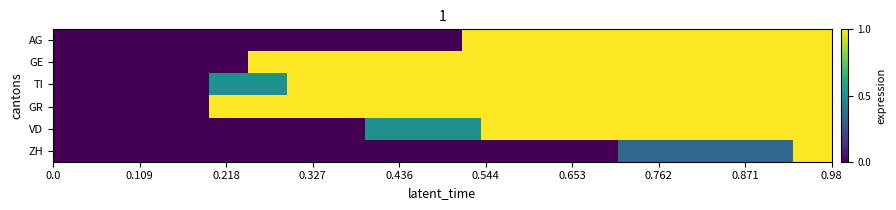

Reading right to left, extract all data points from this chart.

AG: 1.0	1.0	1.0	1.0	1.0	1.0	1.0	1.0	1.0	1.0	1.0	1.0	1.0	1.0	1.0	1.0	1.0	1.0	1.0	0.0	0.0	0.0	0.0	0.0	0.0	0.0	0.0	0.0	0.0	0.0	0.0	0.0	0.0	0.0	0.0	0.0	0.0	0.0	0.0	0.0
GE: 1.0	1.0	1.0	1.0	1.0	1.0	1.0	1.0	1.0	1.0	1.0	1.0	1.0	1.0	1.0	1.0	1.0	1.0	1.0	1.0	1.0	1.0	1.0	1.0	1.0	1.0	1.0	1.0	1.0	1.0	0.0	0.0	0.0	0.0	0.0	0.0	0.0	0.0	0.0	0.0
TI: 1.0	1.0	1.0	1.0	1.0	1.0	1.0	1.0	1.0	1.0	1.0	1.0	1.0	1.0	1.0	1.0	1.0	1.0	1.0	1.0	1.0	1.0	1.0	1.0	1.0	1.0	1.0	1.0	0.5	0.5	0.5	0.5	0.0	0.0	0.0	0.0	0.0	0.0	0.0	0.0
GR: 1.0	1.0	1.0	1.0	1.0	1.0	1.0	1.0	1.0	1.0	1.0	1.0	1.0	1.0	1.0	1.0	1.0	1.0	1.0	1.0	1.0	1.0	1.0	1.0	1.0	1.0	1.0	1.0	1.0	1.0	1.0	1.0	0.0	0.0	0.0	0.0	0.0	0.0	0.0	0.0
VD: 1.0	1.0	1.0	1.0	1.0	1.0	1.0	1.0	1.0	1.0	1.0	1.0	1.0	1.0	1.0	1.0	1.0	1.0	0.5	0.5	0.5	0.5	0.5	0.5	0.0	0.0	0.0	0.0	0.0	0.0	0.0	0.0	0.0	0.0	0.0	0.0	0.0	0.0	0.0	0.0
ZH: 1.0	1.0	0.3	0.3	0.3	0.3	0.3	0.3	0.3	0.3	0.3	0.0	0.0	0.0	0.0	0.0	0.0	0.0	0.0	0.0	0.0	0.0	0.0	0.0	0.0	0.0	0.0	0.0	0.0	0.0	0.0	0.0	0.0	0.0	0.0	0.0	0.0	0.0	0.0	0.0